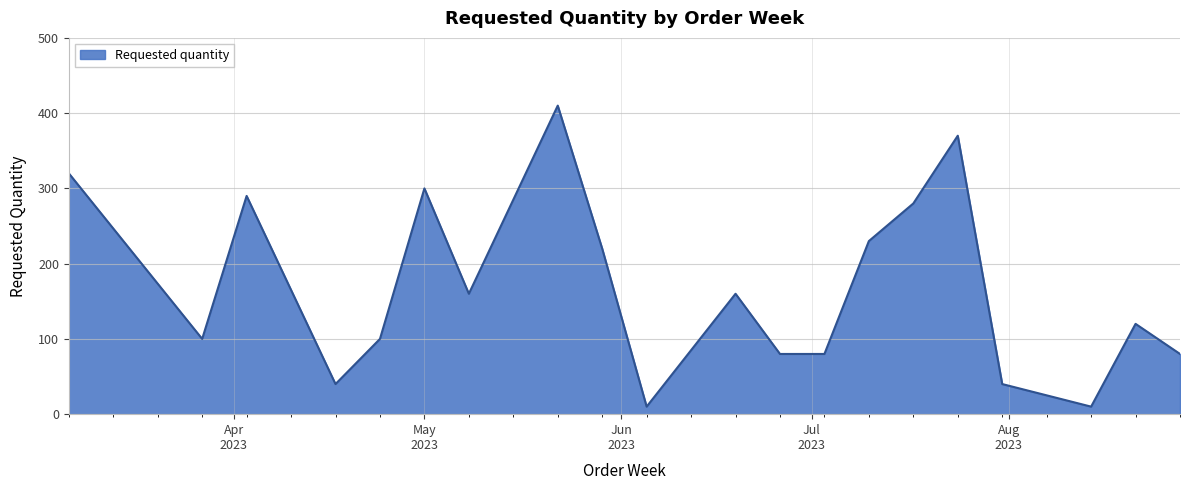

What is the average value?

170